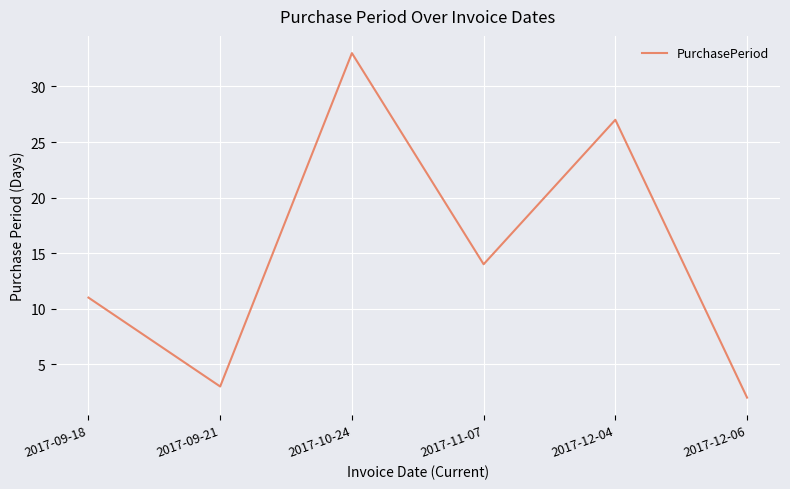

What position from the left is 2017-12-06?

6